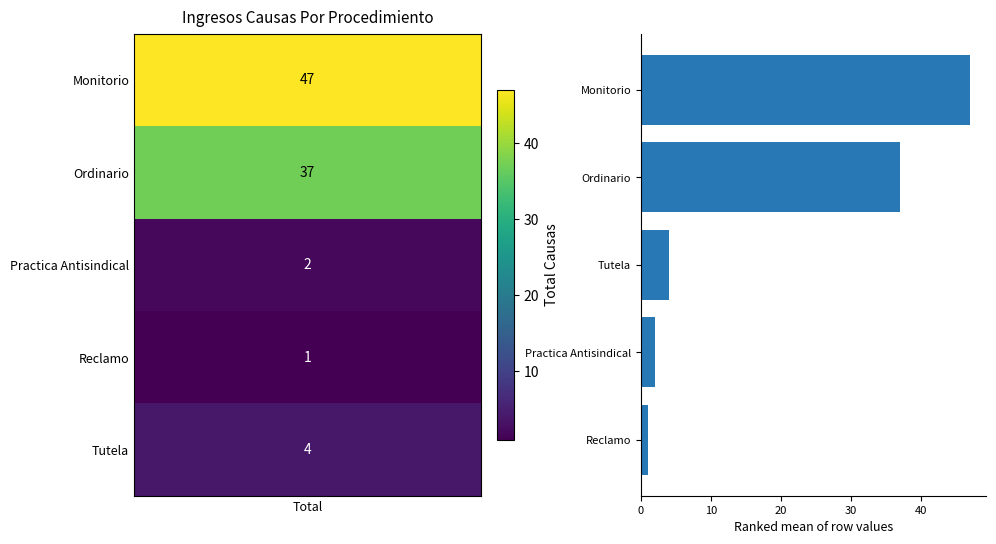

What is the average value?

18